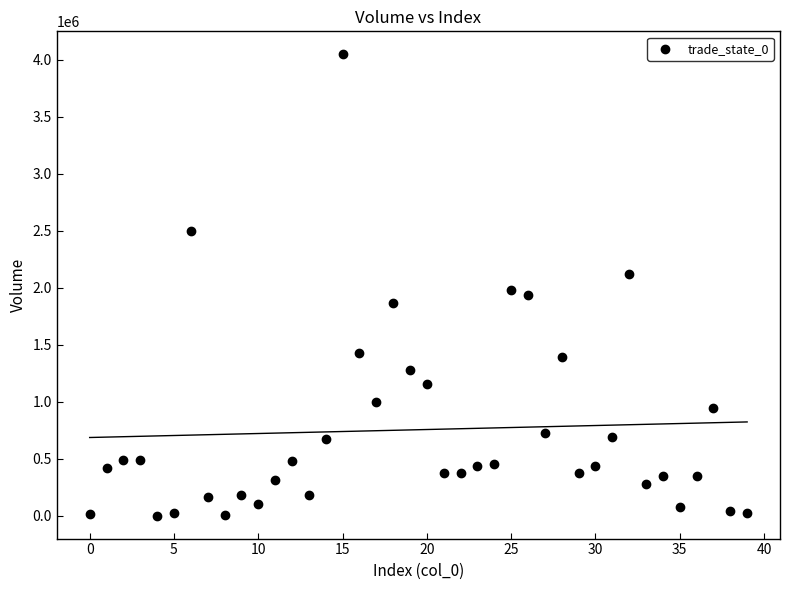

What Y value in the scatter plot is closest to 2024060?

1978702.9